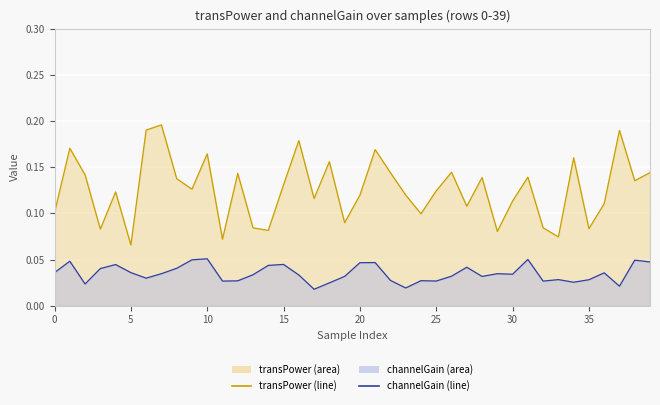

In channelGain line, how many points are lower than both neighbors (excluding endpoints)?

11